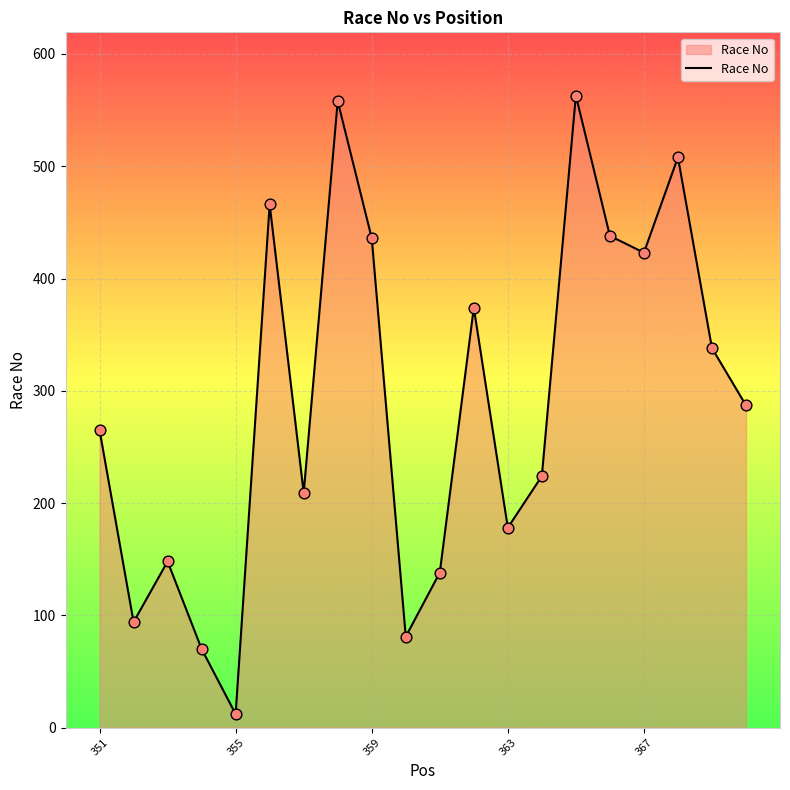

What is the maximum value shown in the chart?

563